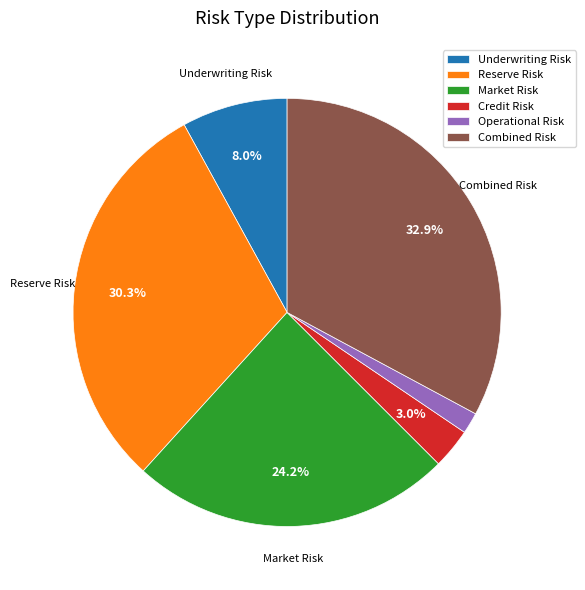

How many slices are in this pie chart?

6